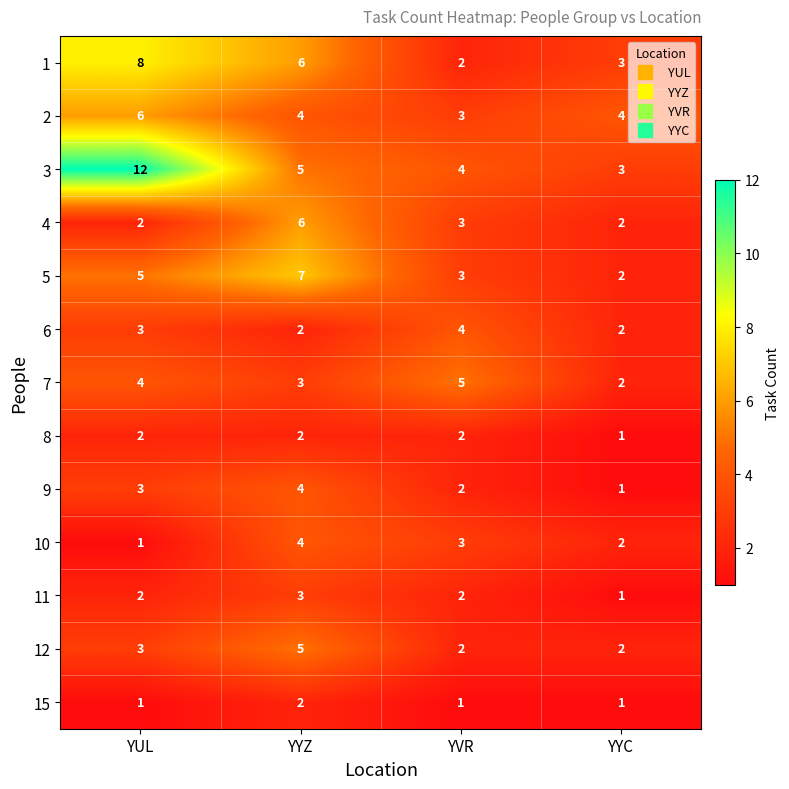

Rank the categories by 7 value from lowest to highest.

YYC, YYZ, YUL, YVR